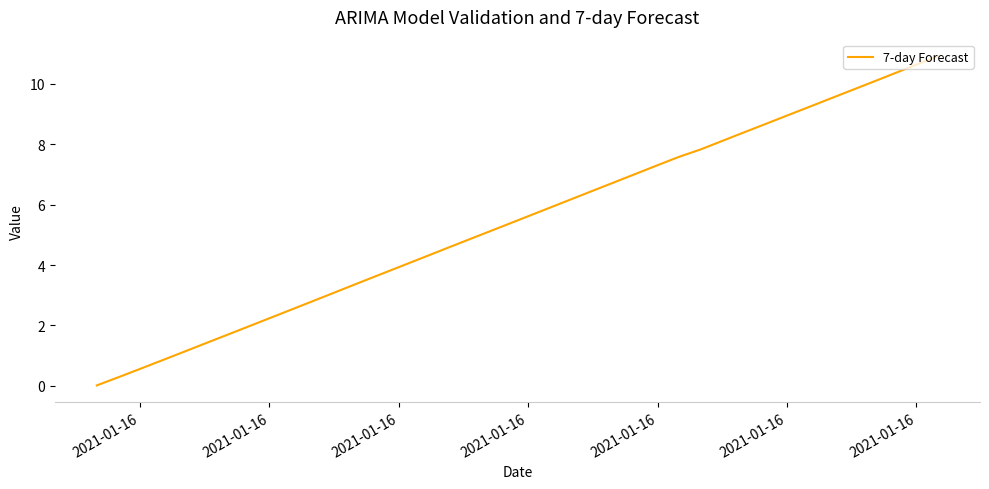

What is the difference between the maximum and minimum values?

10.9